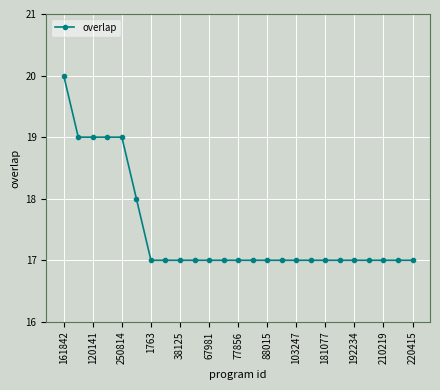

What is the difference between the maximum and second lowest values?

3